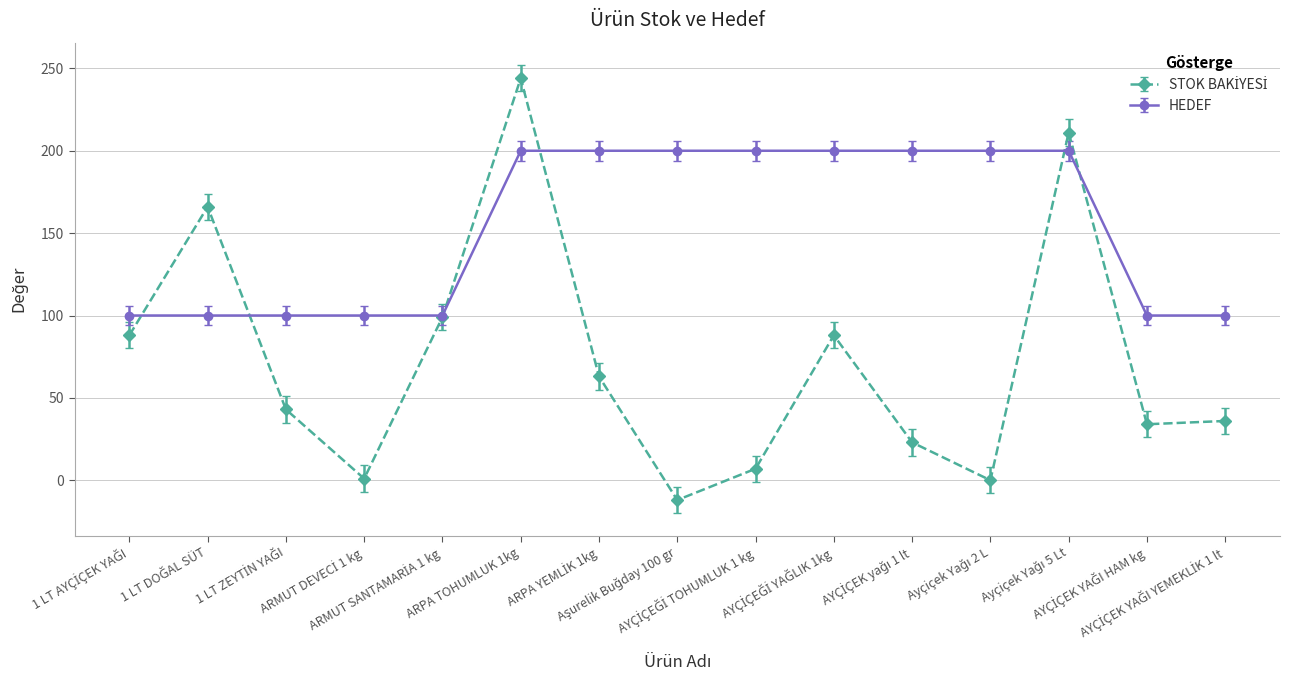

What is the minimum value shown in the chart?

-12